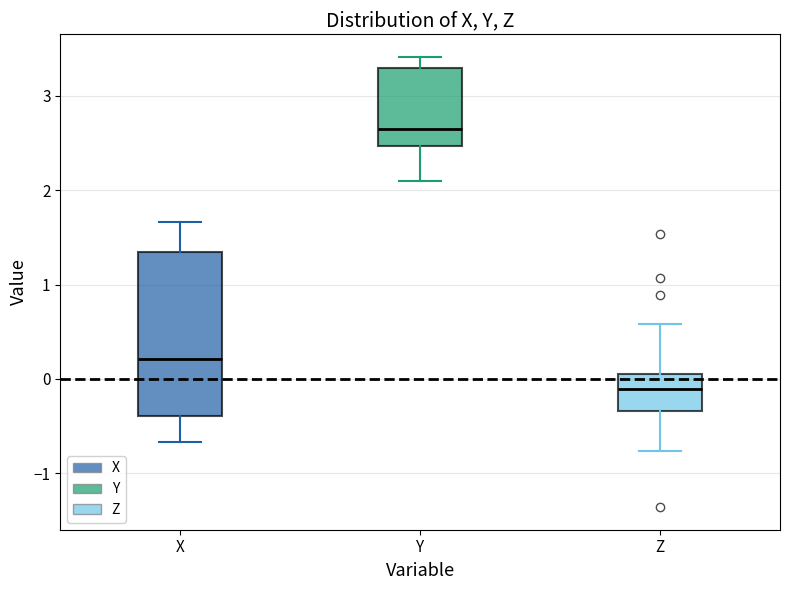

Reading left to right, transcribe this box plot: for each box, give where its median line is, the range the box spans, and where its two whiskers end, as read against the y-axis. The values are not printed on the chart, so give them approximately, as read against the axis.

X: median 0.2, box -0.4 to 1.3, whiskers -0.7 to 1.7
Y: median 2.6, box 2.5 to 3.3, whiskers 2.1 to 3.4
Z: median -0.1, box -0.3 to 0.1, whiskers -0.8 to 0.6